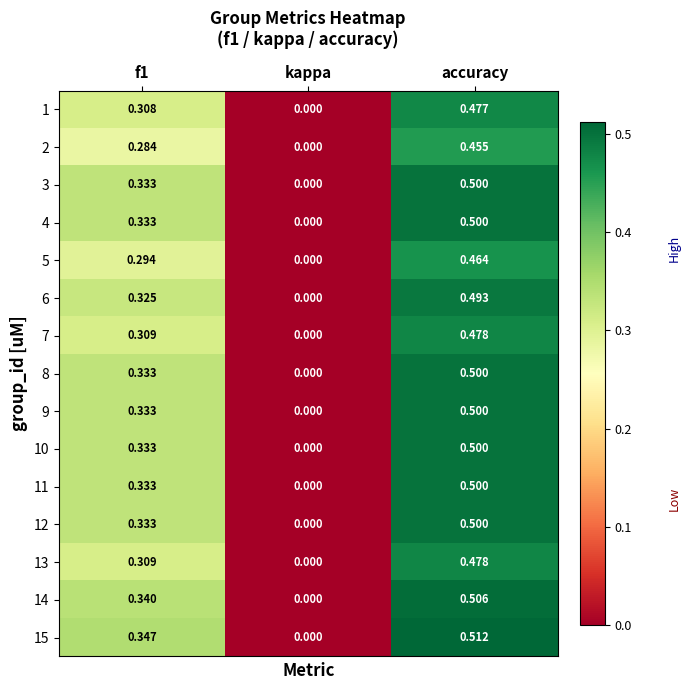

Is the value of 8 at kappa greater than the value of 9 at f1?

No